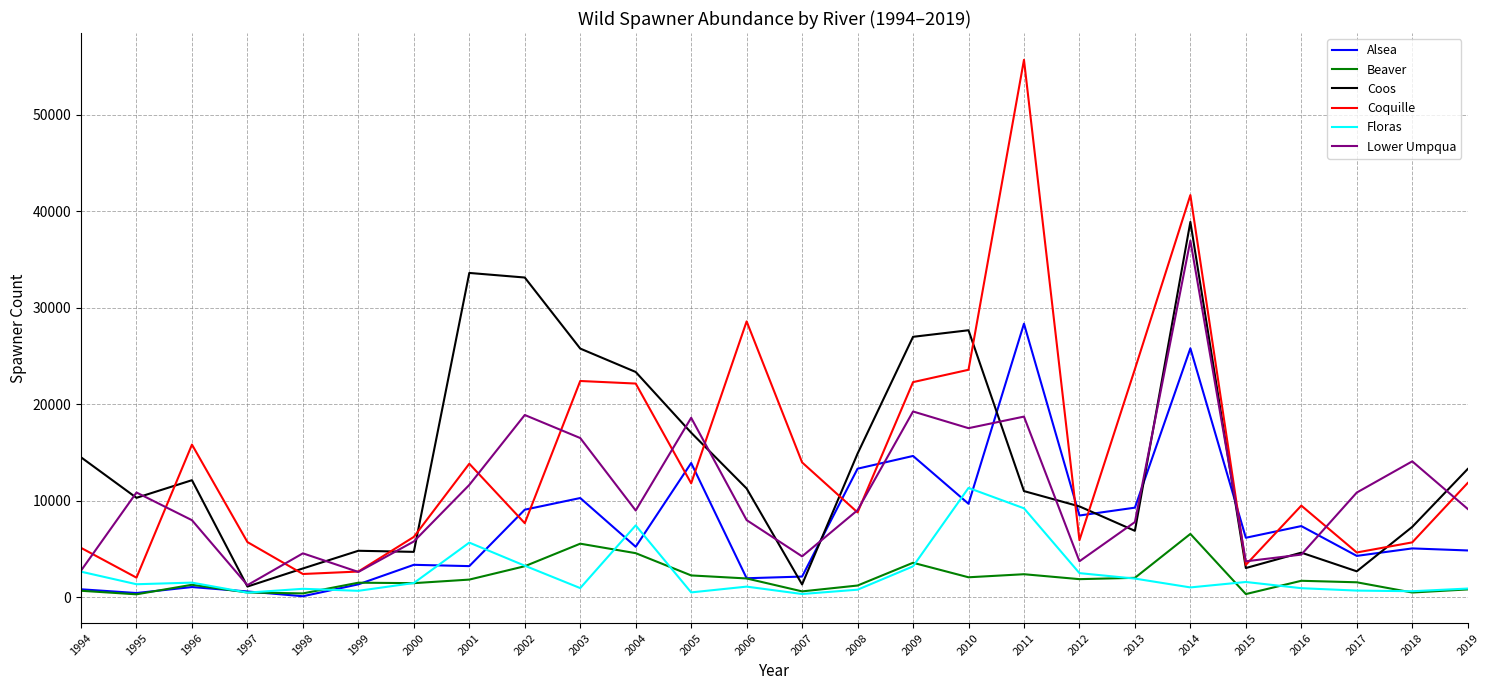

What is the smallest value displayed?

108